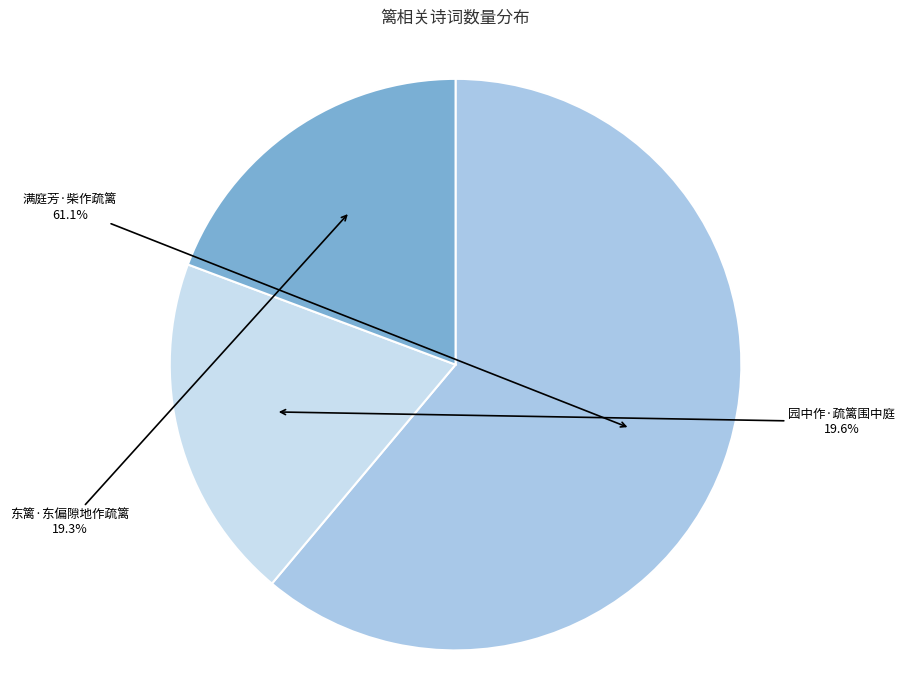

Is there a majority slice in this chart?

Yes